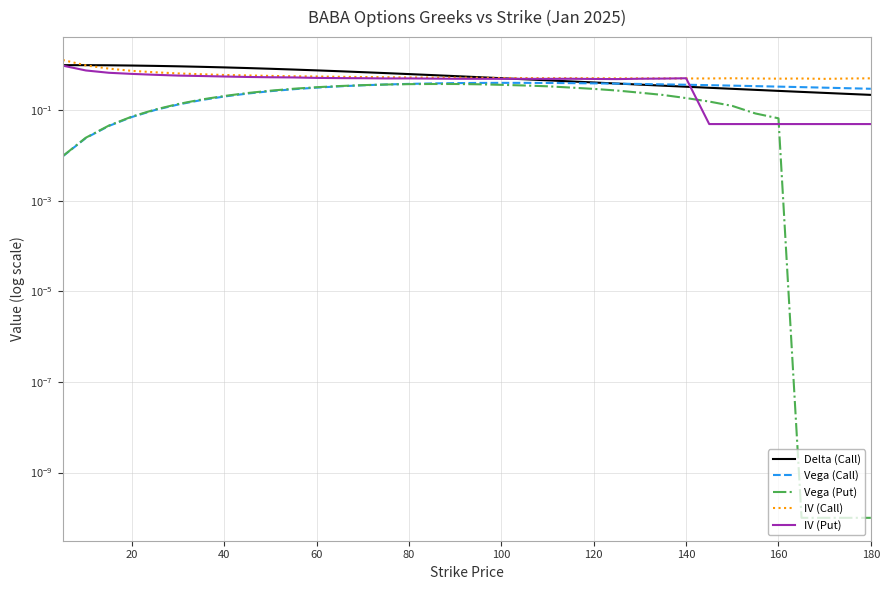

What is the difference between the second highest and minimum values in the Vega (Put) series?

0.4